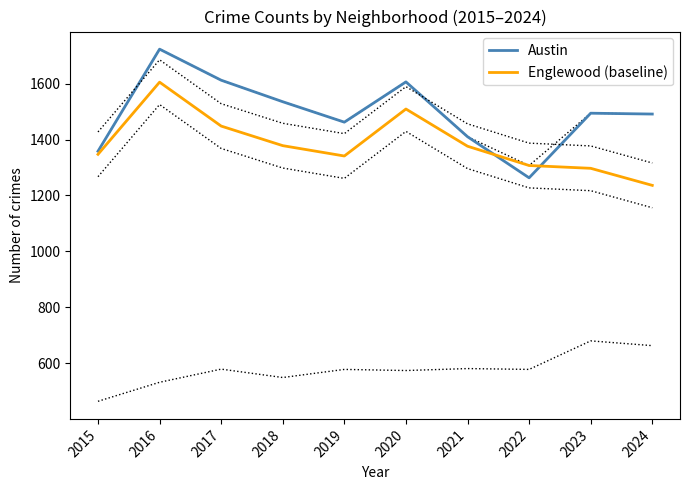

Reading left to right, transcribe all the data shown in this chart.

Austin: 2015=1358	2016=1723	2017=1612	2018=1535	2019=1462	2020=1606	2021=1410	2022=1263	2023=1494	2024=1491
Englewood (baseline): 2015=1347	2016=1605	2017=1448	2018=1378	2019=1341	2020=1509	2021=1376	2022=1307	2023=1297	2024=1236